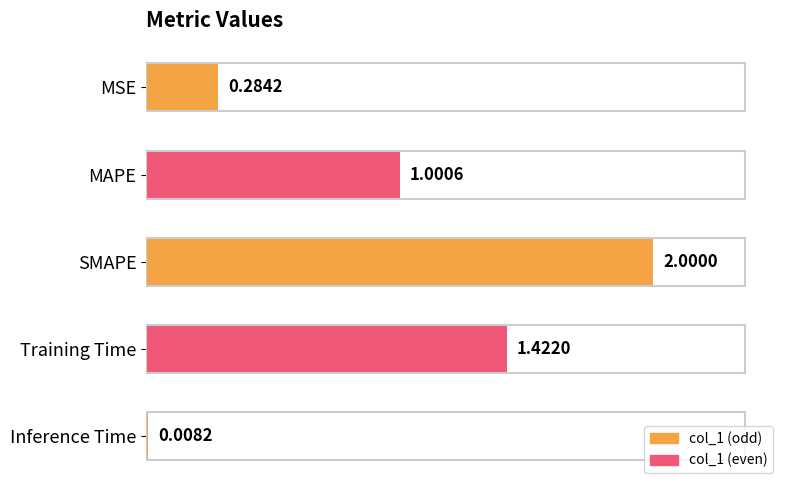

What is the difference between the values at MAPE and SMAPE?

1.0